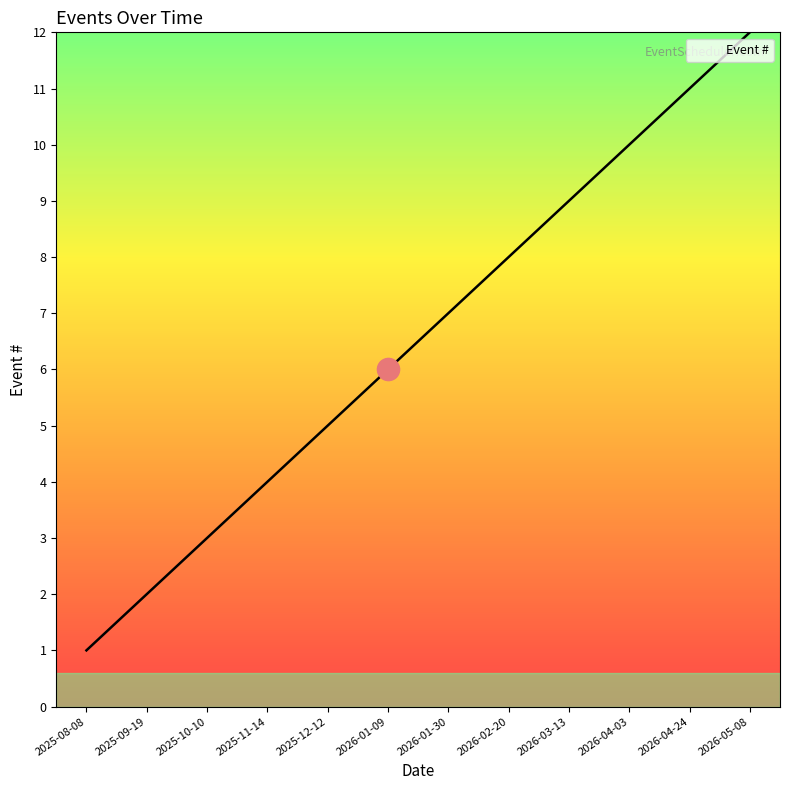

What is the difference between the values at 2026-02-20 and 2026-03-13?

1